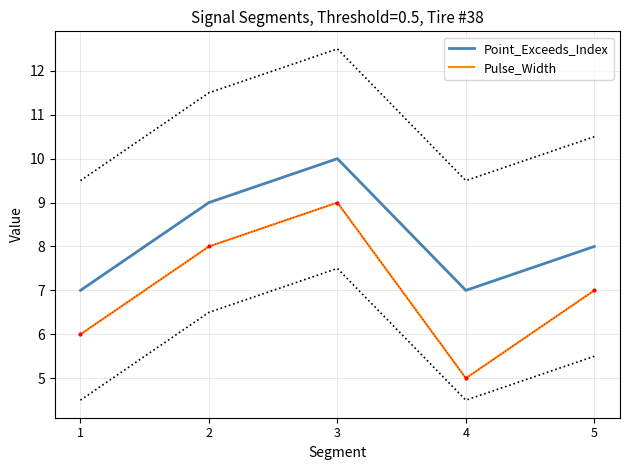

Is it true that Point_Exceeds_Index equals 3 at 5?

False